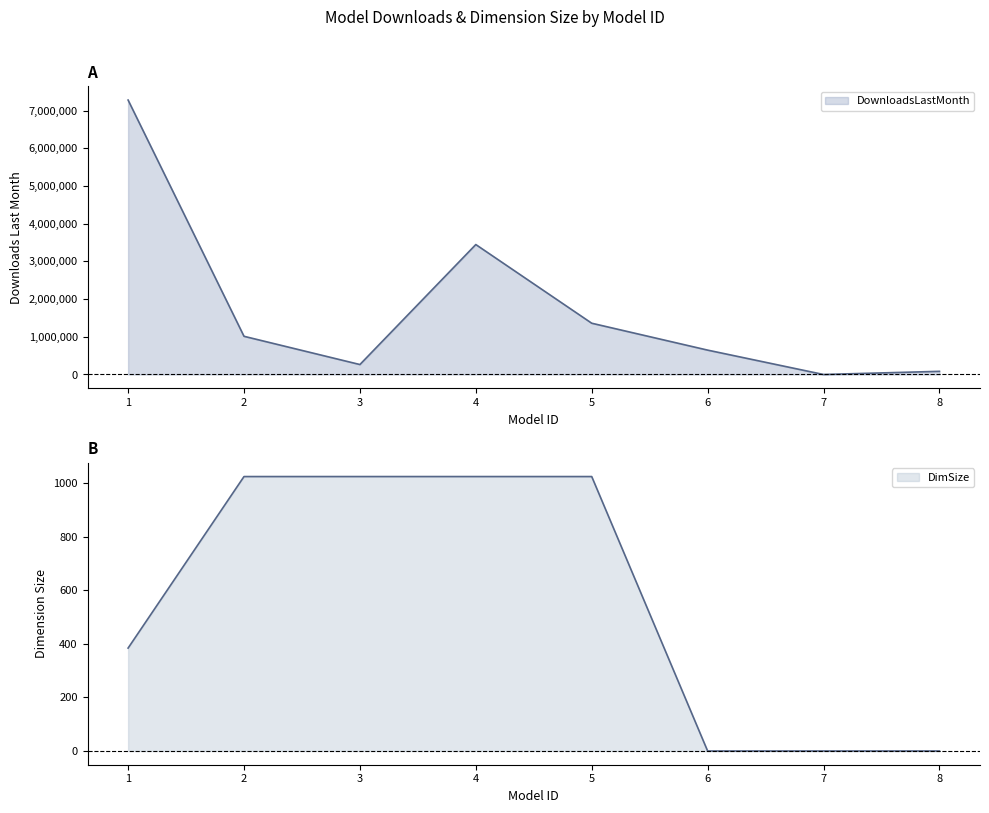

Rank the series by their maximum value, from lowest to highest.

DimSize, DownloadsLastMonth